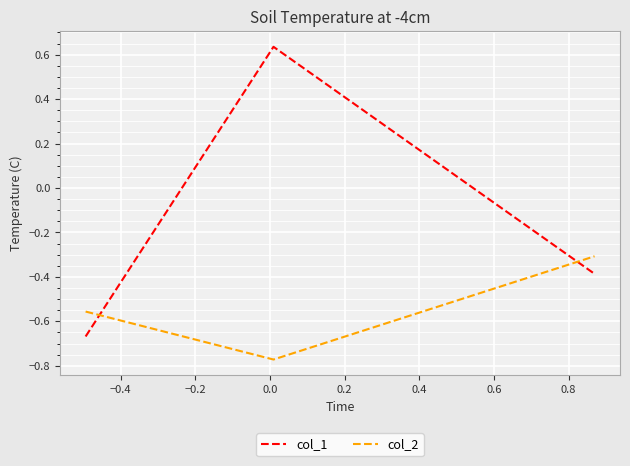

How many series are shown in this chart?

2